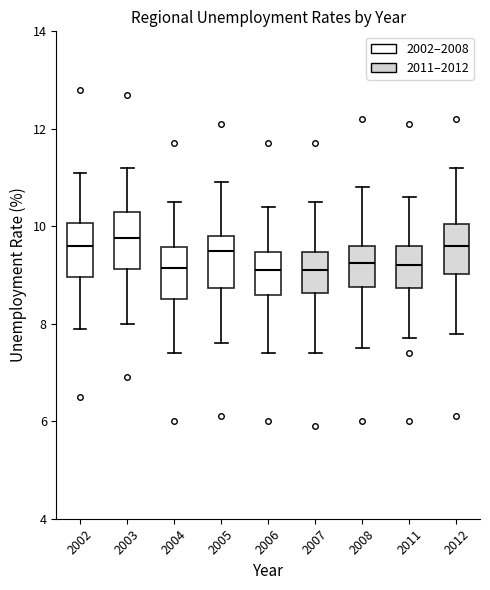

Reading left to right, read every box against the y-axis: the position of its median line, the range the box covers, and the ends of its whiskers. The values are not printed on the chart, so give them approximately, as read against the axis.

2002: median 9.6, box 9.0 to 10.0, whiskers 8.0 to 11.2
2003: median 9.8, box 9.2 to 10.4, whiskers 8.0 to 11.2
2004: median 9.2, box 8.6 to 9.6, whiskers 7.4 to 10.6
2005: median 9.6, box 8.8 to 9.8, whiskers 7.6 to 11.0
2006: median 9.2, box 8.6 to 9.4, whiskers 7.4 to 10.4
2007: median 9.2, box 8.6 to 9.4, whiskers 7.4 to 10.6
2008: median 9.2, box 8.8 to 9.6, whiskers 7.6 to 10.8
2011: median 9.2, box 8.8 to 9.6, whiskers 7.8 to 10.6
2012: median 9.6, box 9.0 to 10.0, whiskers 7.8 to 11.2